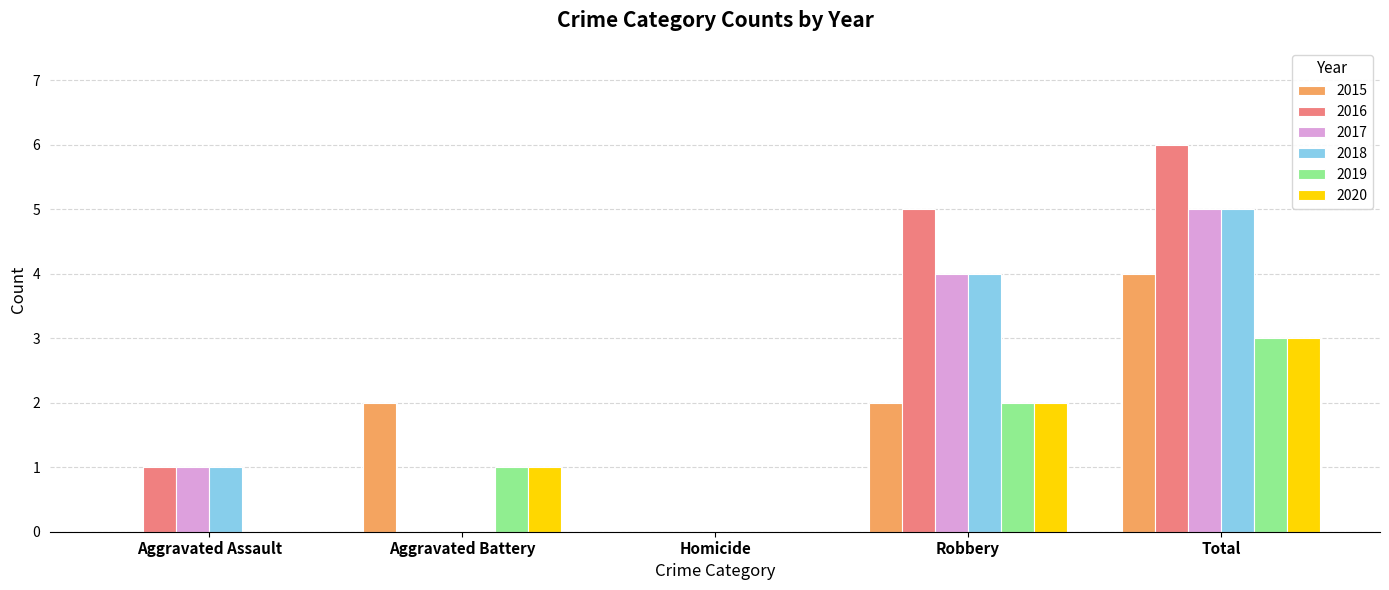

What is the total value across all series at Robbery?

19